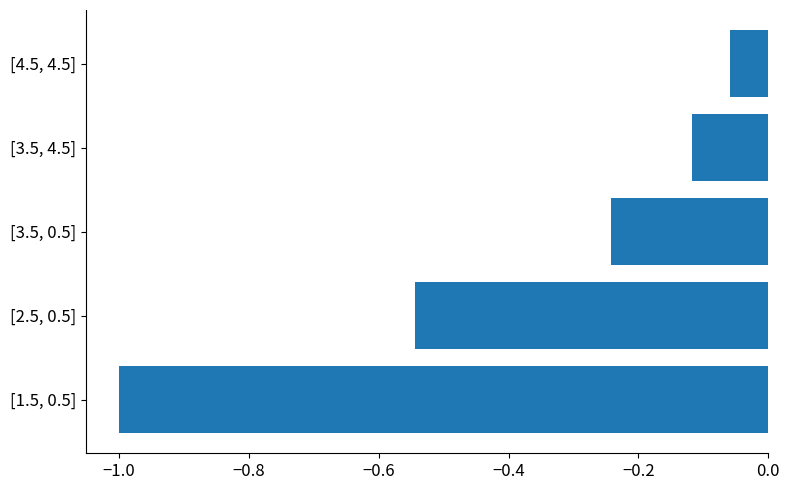

The chart shows a value of -0.4 at [3.5, 0.5]. True or false?

False